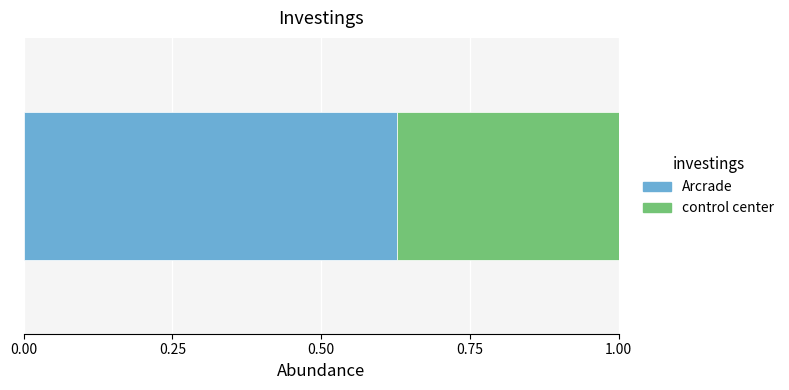

Reading left to right, what are all the values shown in this chart?

Arcrade=2530000	control center=1500000